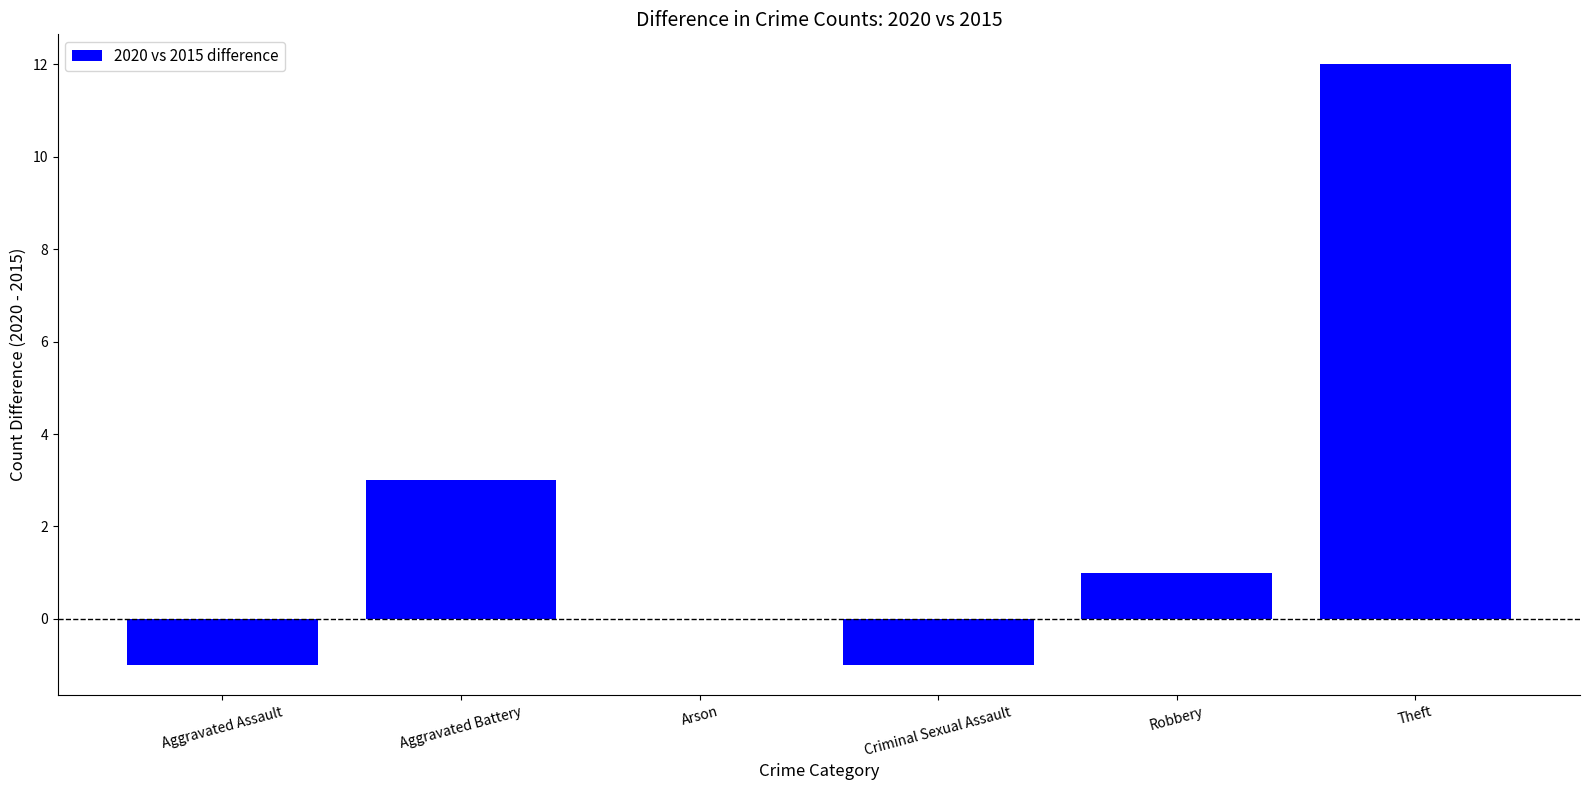

What is the change in value from Aggravated Battery to Criminal Sexual Assault?

-4